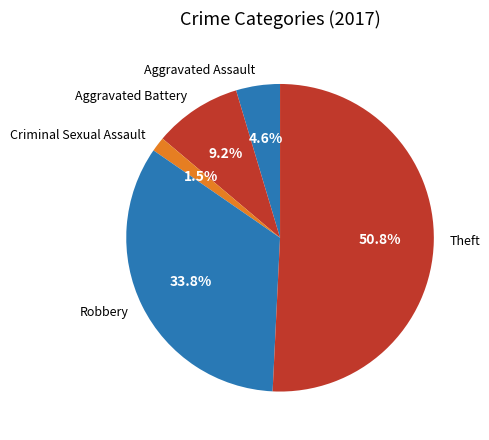

To the nearest percent, what is the difference between the Criminal Sexual Assault and Theft slice percentages?

49%